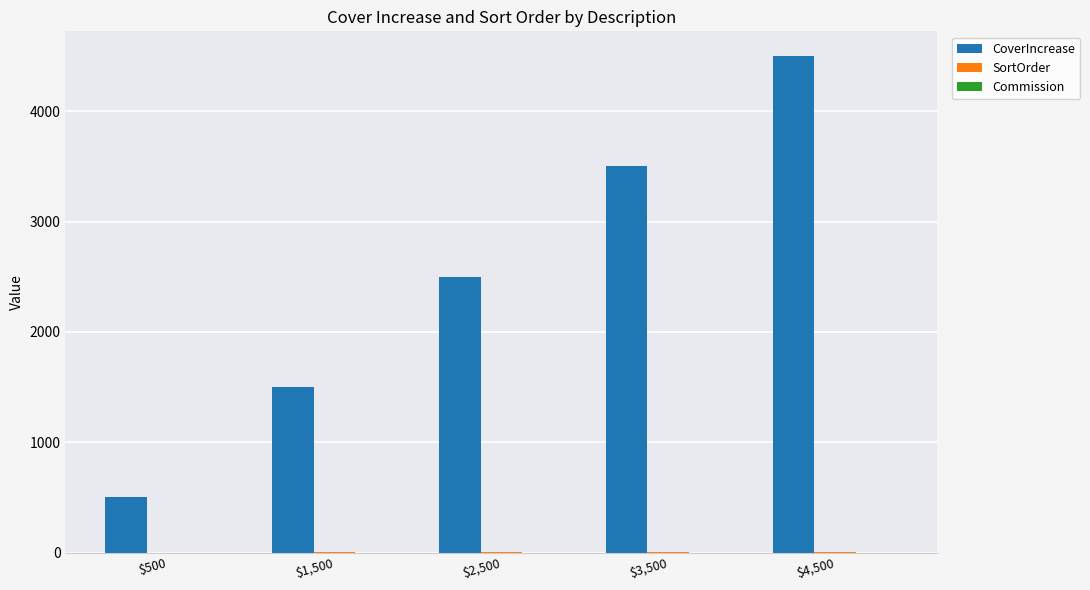

How many data points does each series have?

5